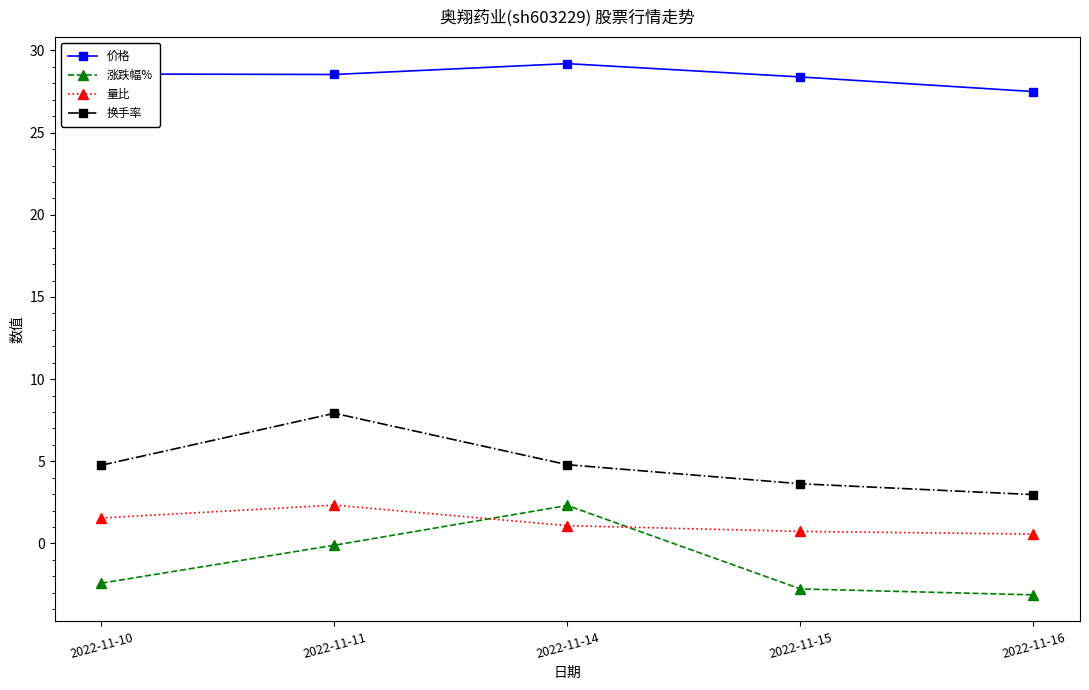

At 2022-11-11, list the series in order from largest to smallest.

价格, 换手率, 量比, 涨跌幅%